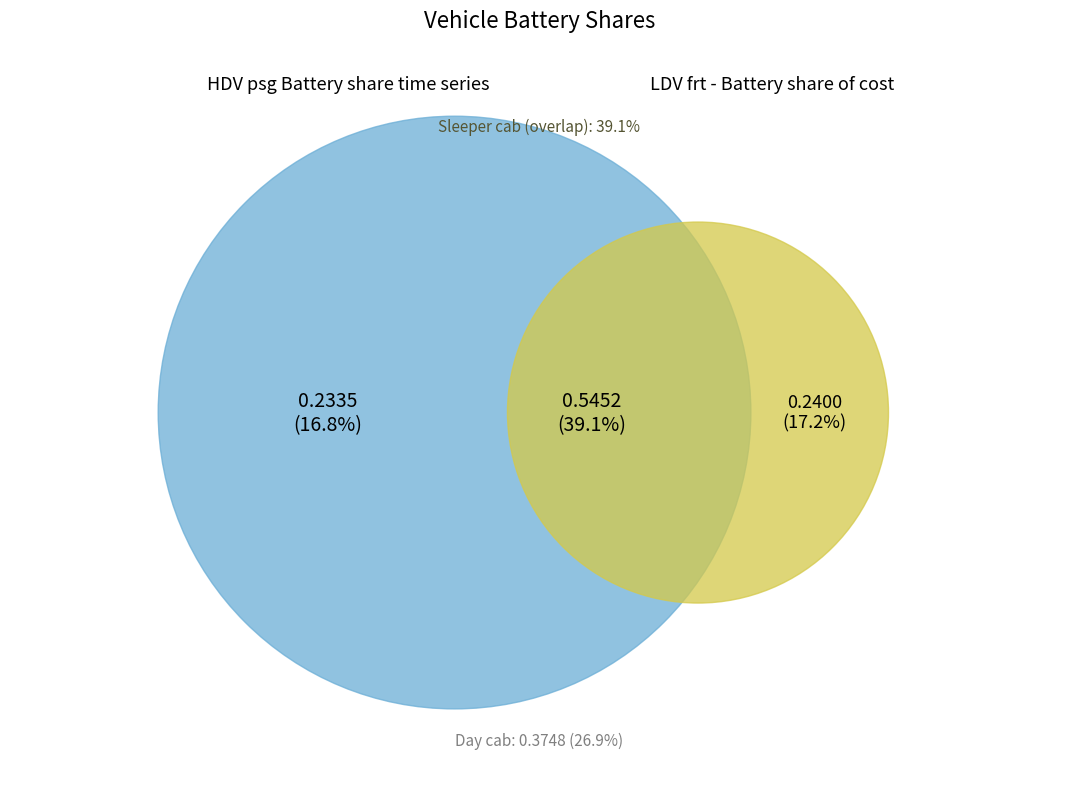

What is the change in value from HDV psg Battery share time series to Sleeper cab - battery share?

+0.3